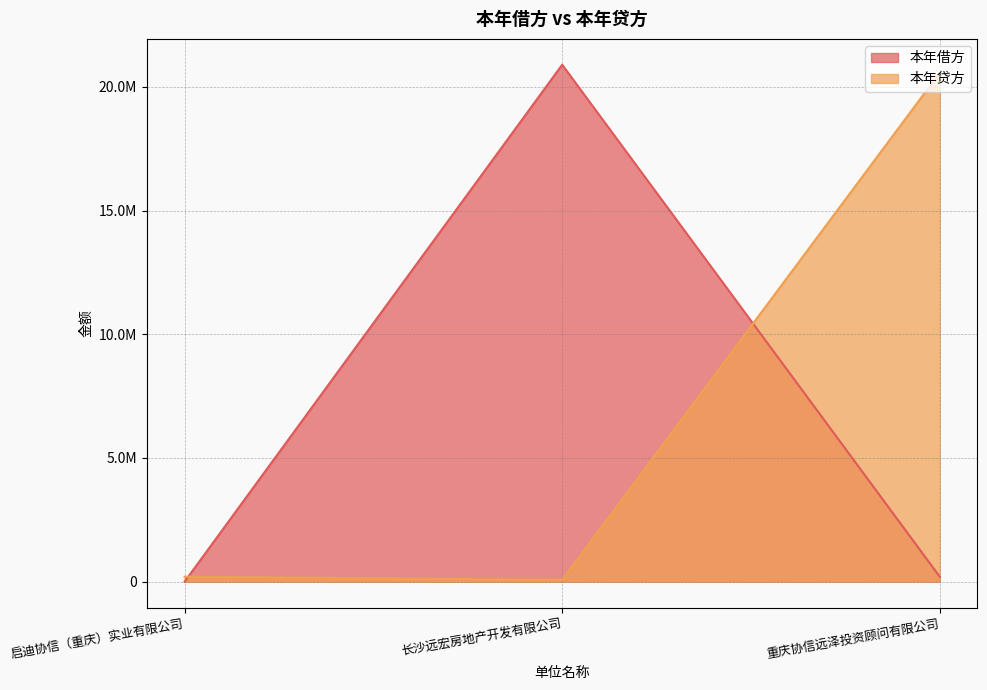

What is the total value across all series at 启迪协信（重庆）实业有限公司?

202500.0